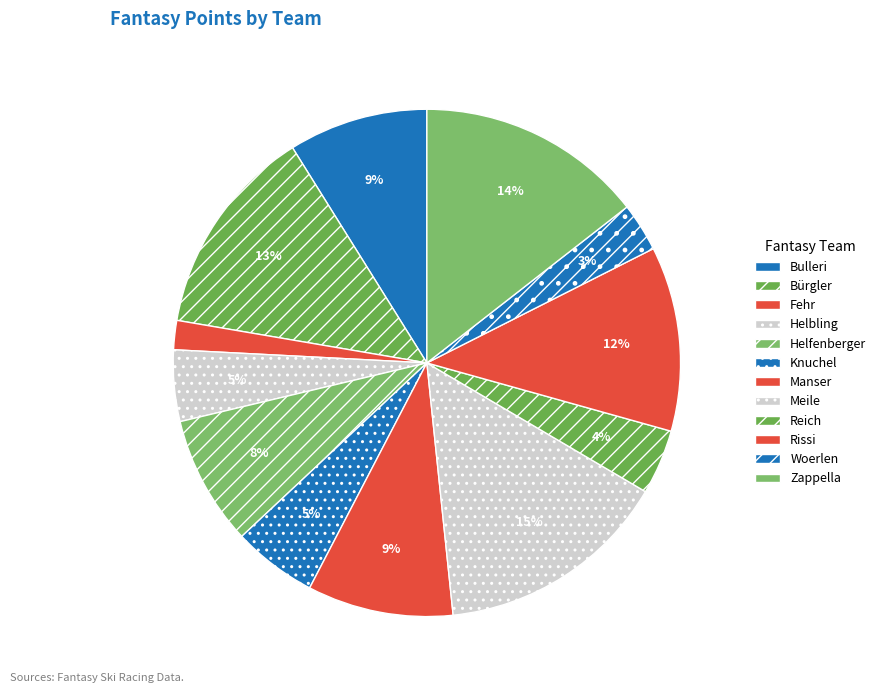

Which has a higher value, Helbling or Woerlen?

Helbling